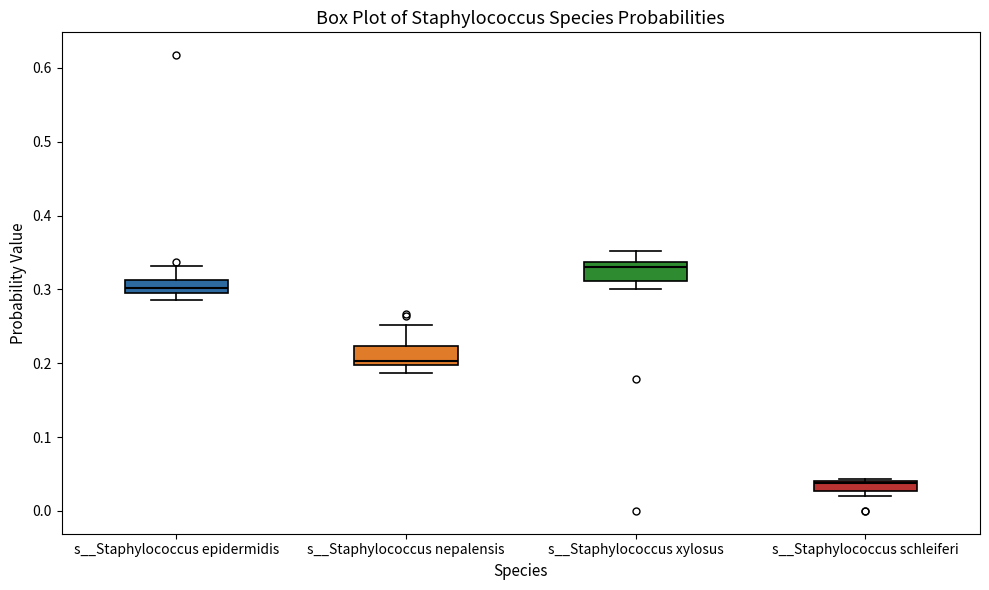

Which box's median line is the lowest?

s__Staphylococcus schleiferi